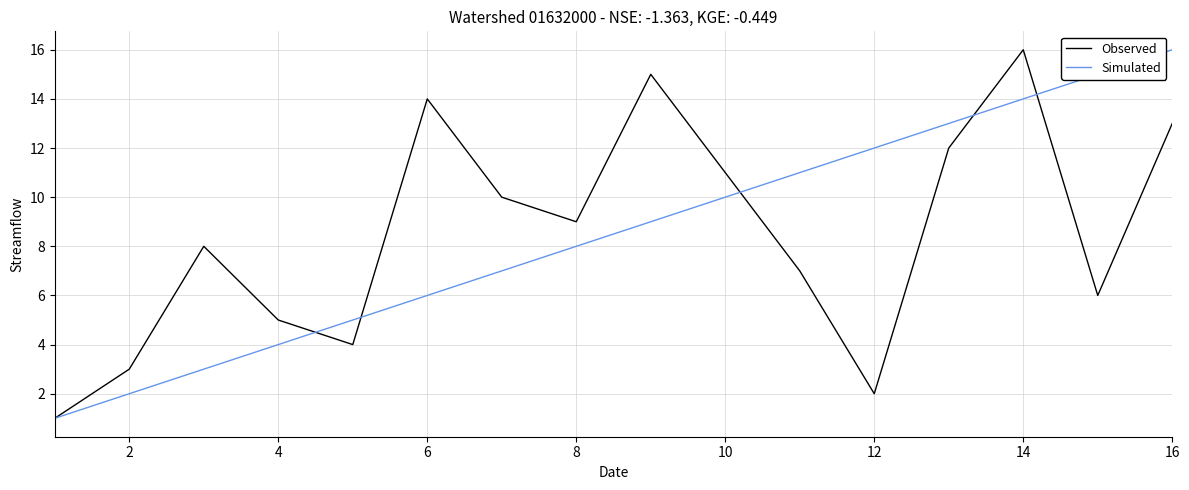

Does the chart have visible grid lines?

Yes